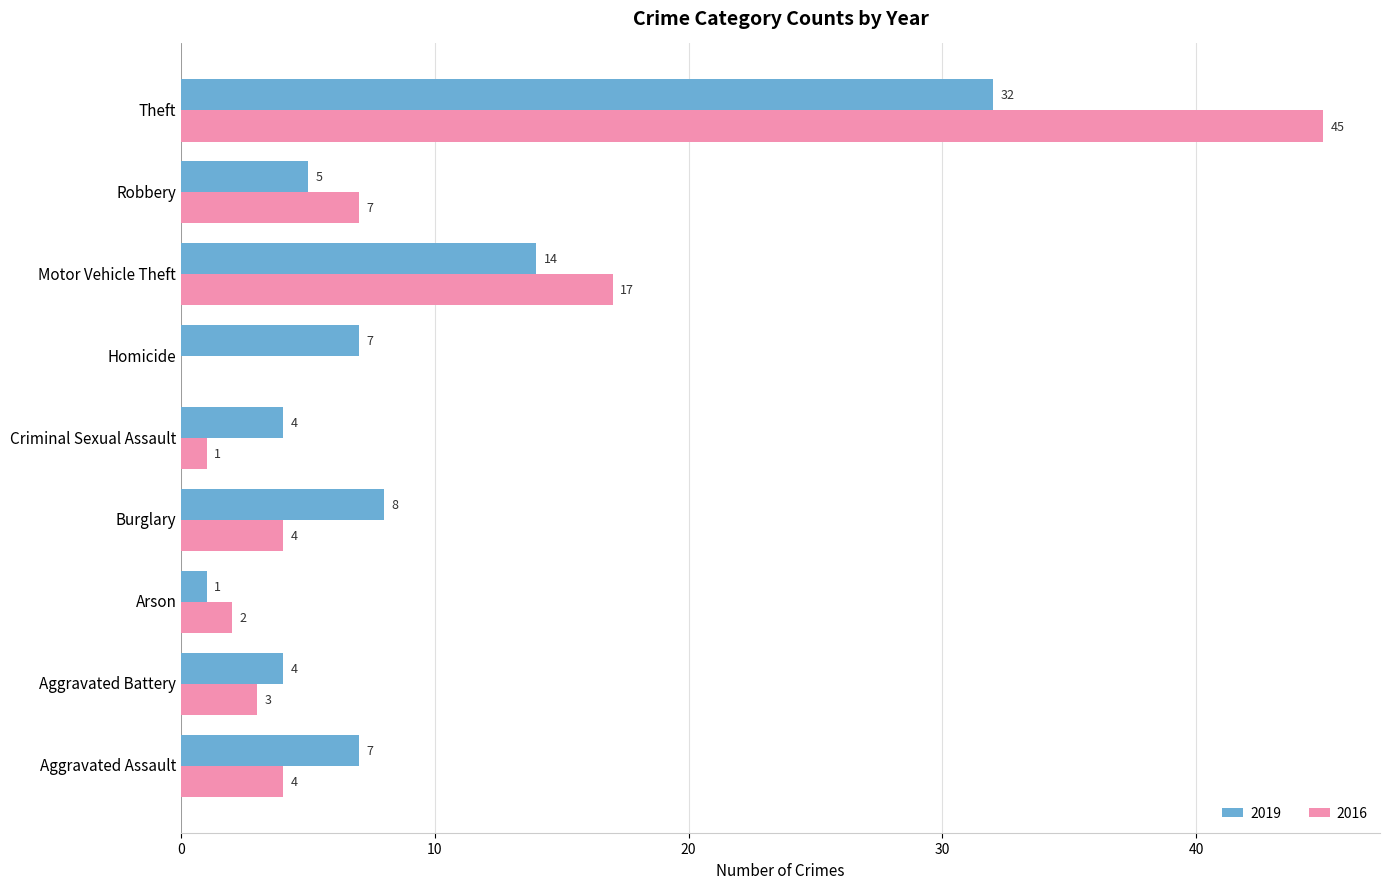

What is the maximum value shown in the chart?

45